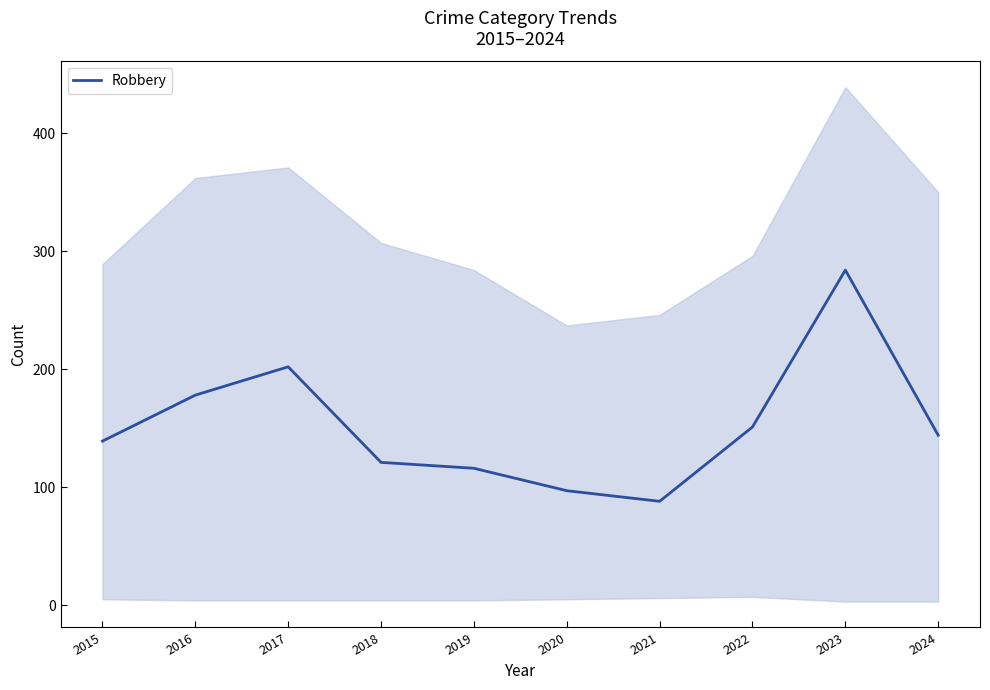

At which label is the value closest to 186?

2016